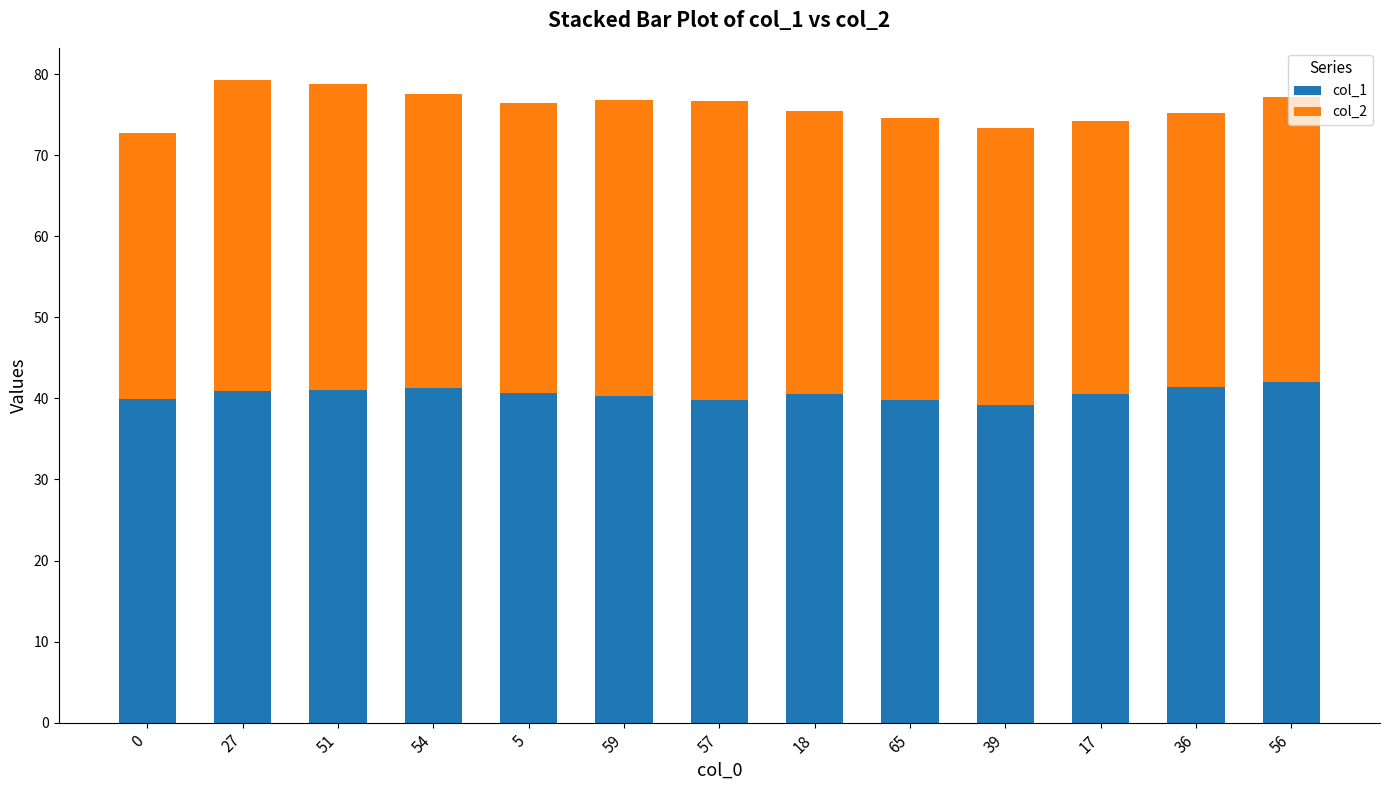

What is the sum of all col_1 values?

527.3